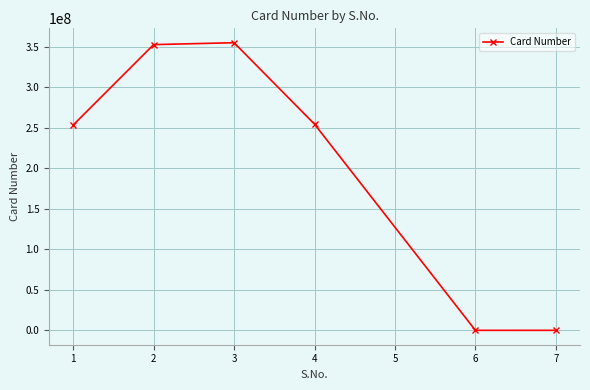

Is it true that the value at 3 is 491461048?

False